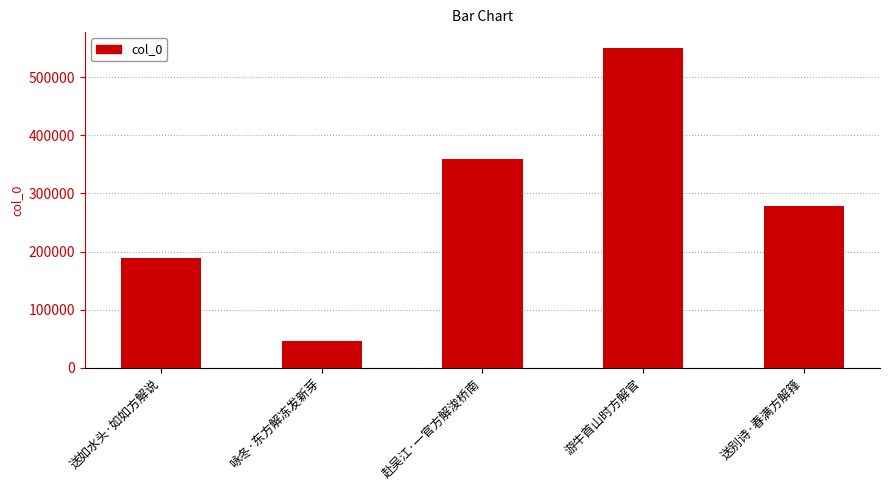

List the labels in order of value, largest first.

游牛首山时方解官, 赴吴江·一官方解浚桥南, 送别诗·春满方解箨, 送如水头·如如方解说, 咏冬·东方解冻发新芽